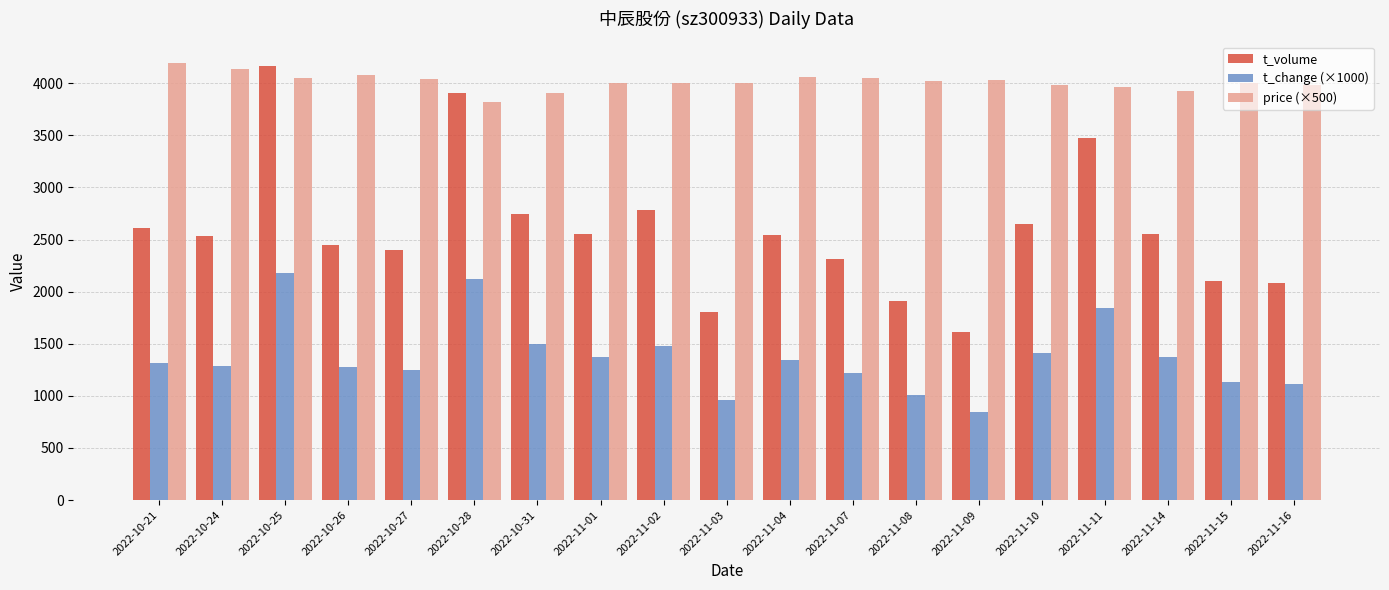

What is the lowest value of the t_change (×1000) series?

850.0